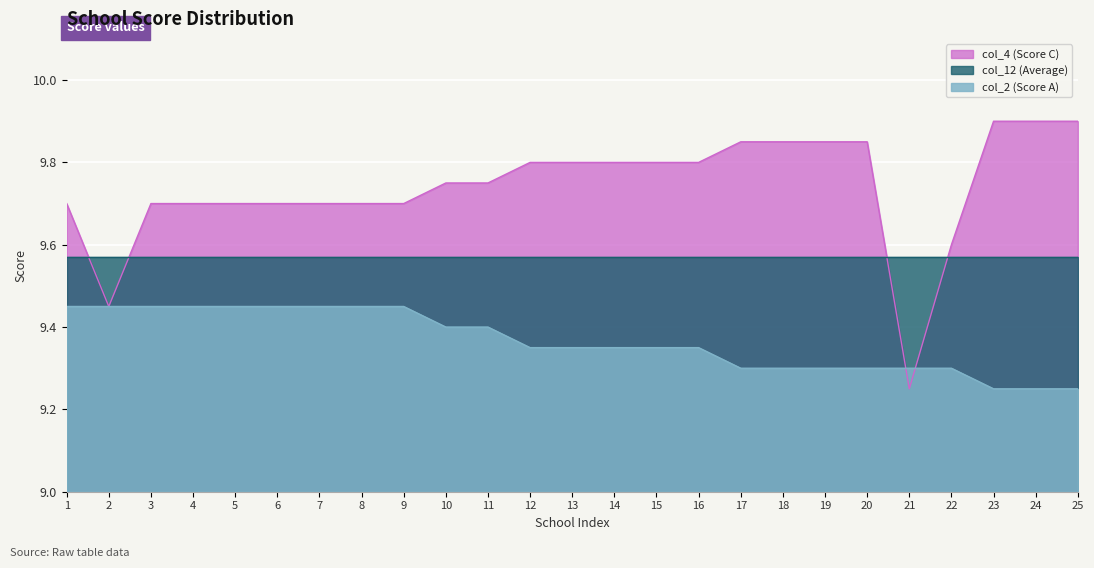

Which series has the largest range (max minus min)?

col_4 (Score C)